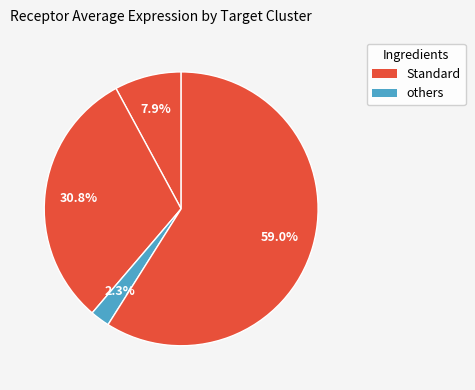

How many segments does this pie chart have?

4